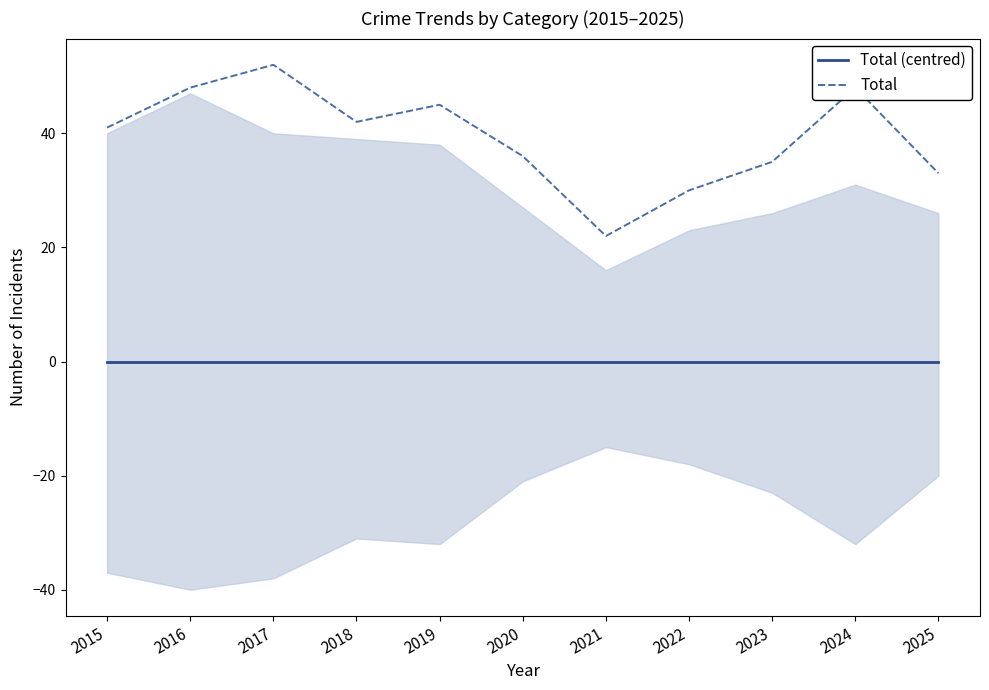

In Total, how many points are higher than both neighbors (excluding endpoints)?

3